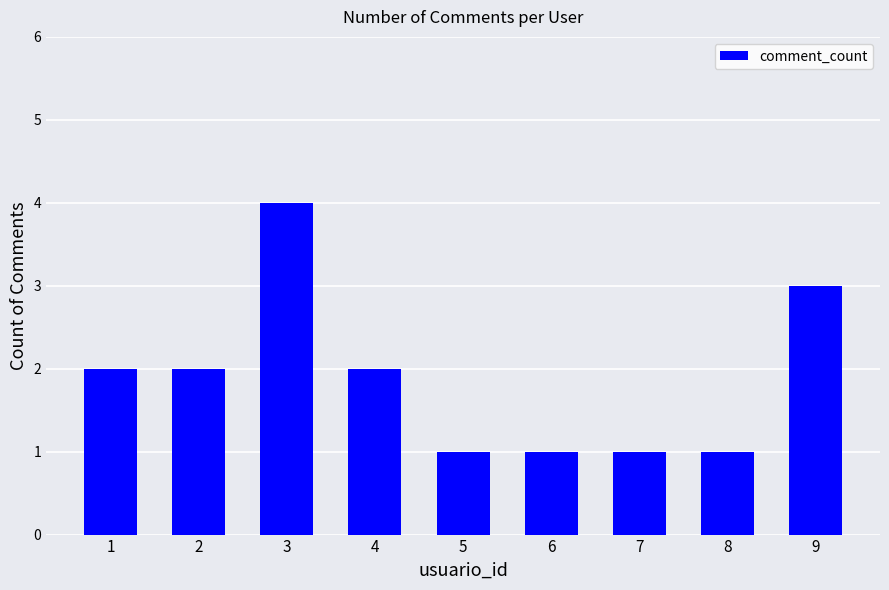

Count the number of categories in the chart.

9